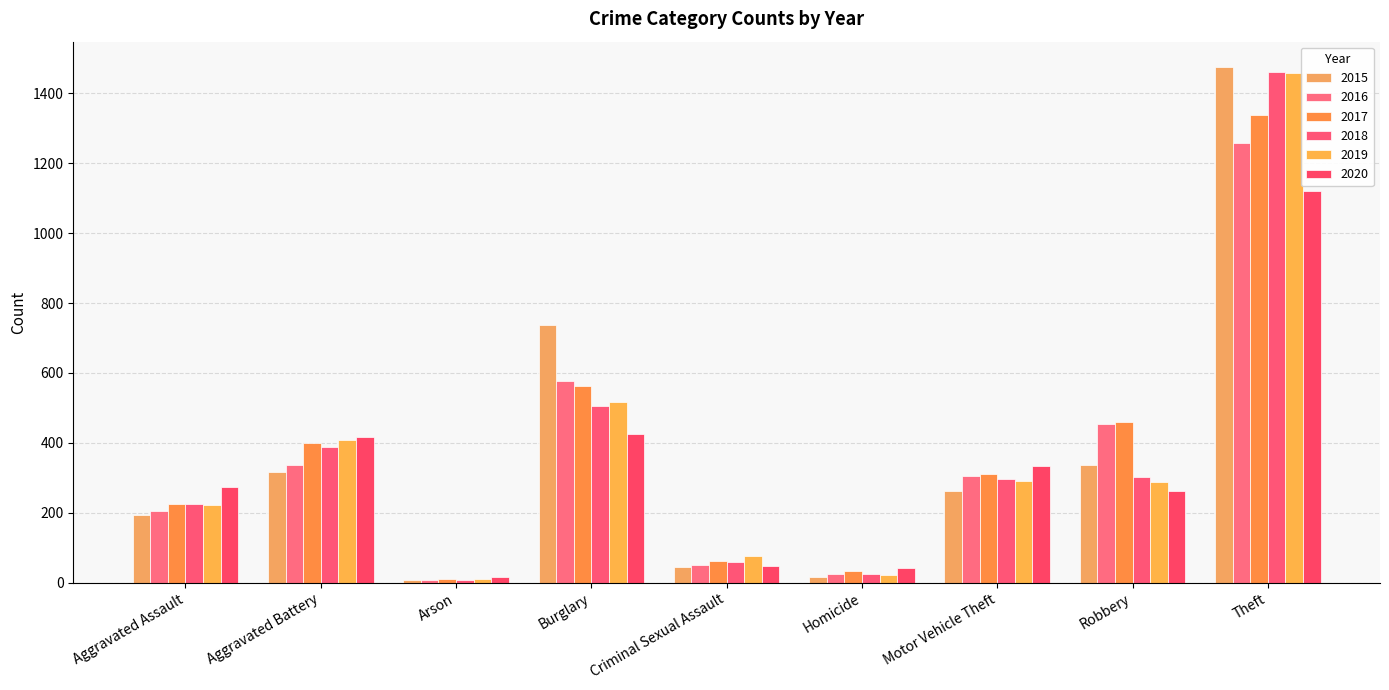

What are all the series names shown in the legend?

2015, 2016, 2017, 2018, 2019, 2020